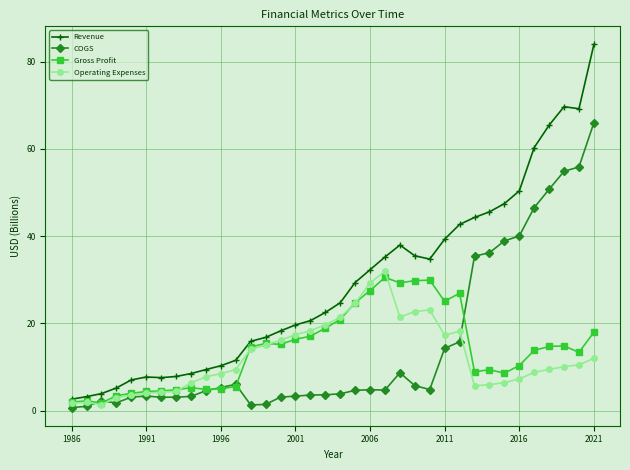

What is the highest value of the COGS series?

66.0